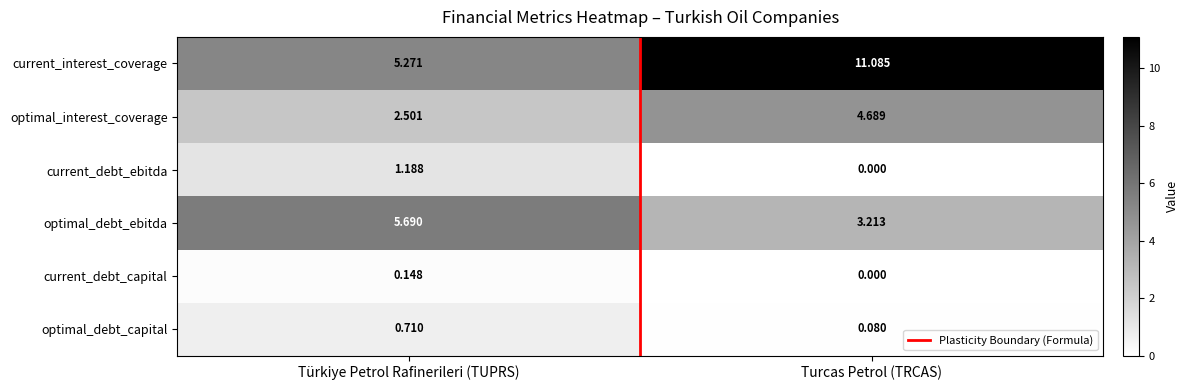

Rank the series by their maximum value, from highest to lowest.

current_interest_coverage, optimal_debt_ebitda, optimal_interest_coverage, current_debt_ebitda, optimal_debt_capital, current_debt_capital